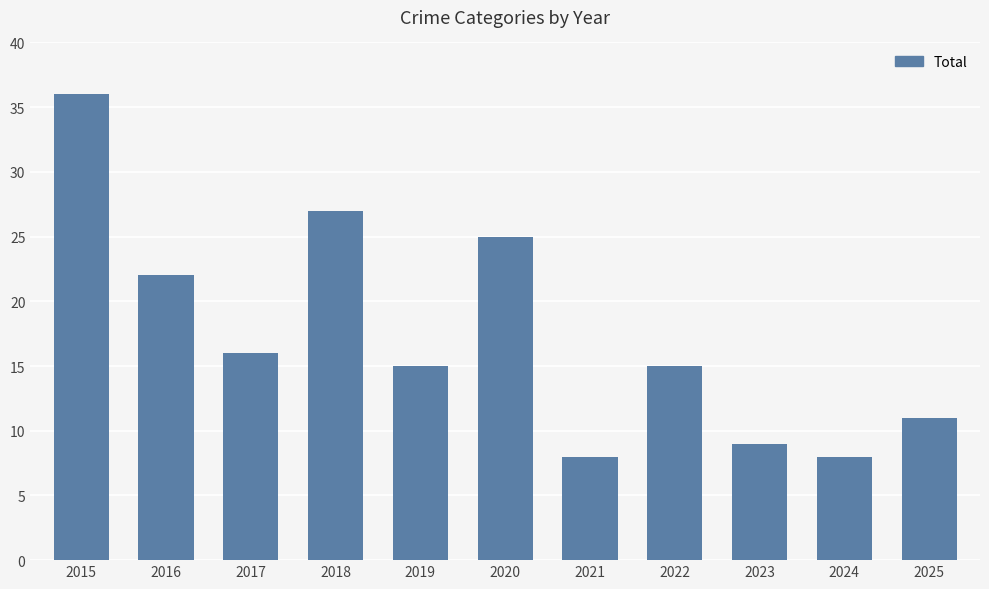

What is the value of the 4th bar from the left?

27